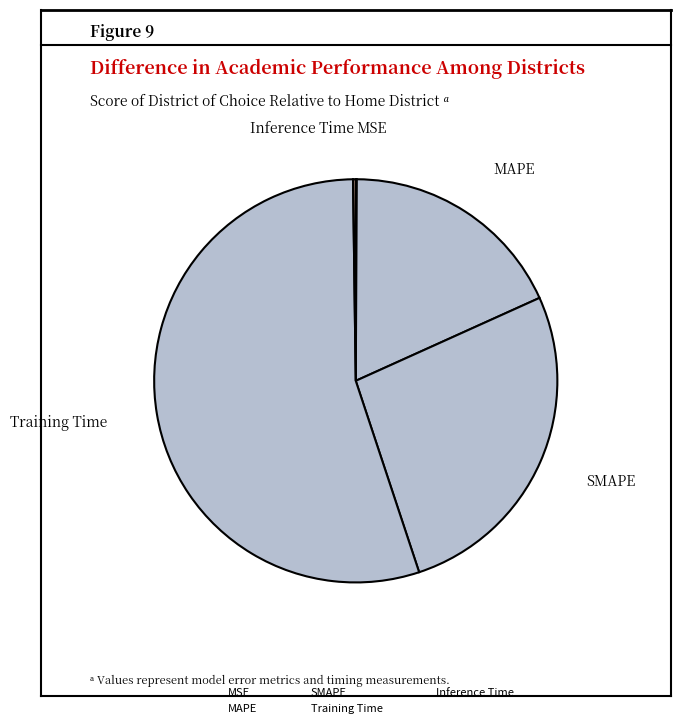

To the nearest percent, what is the difference between the largest and smallest slice percentages?

55%